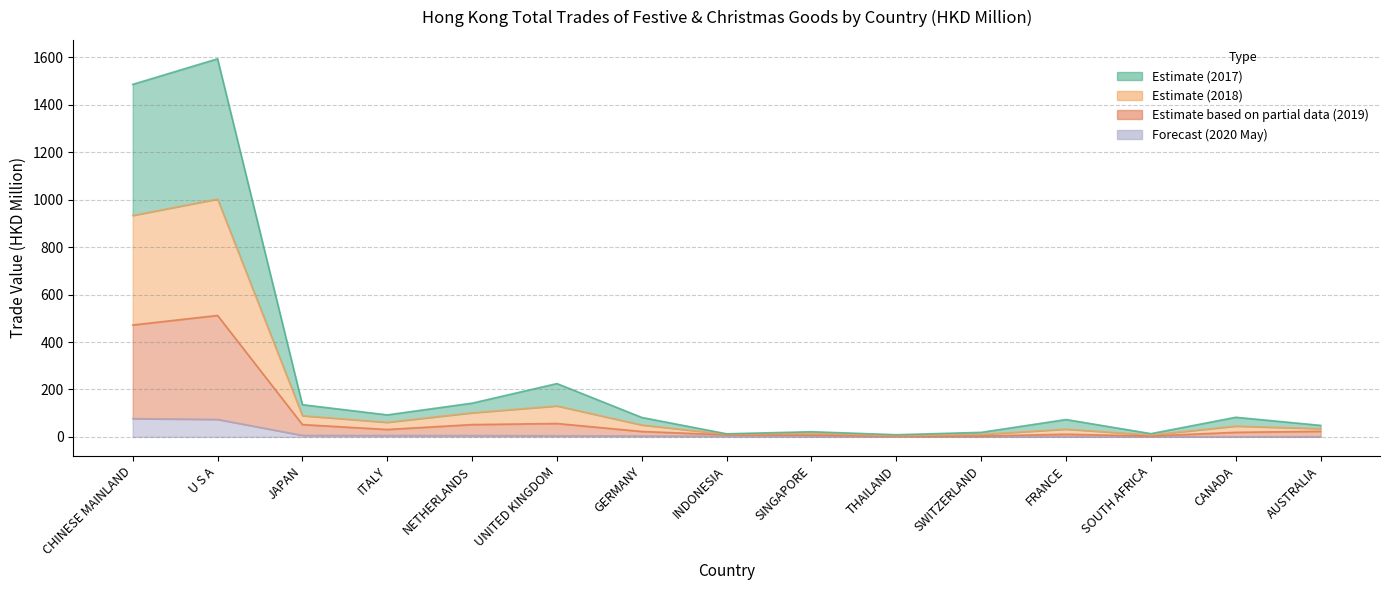

Where does the 201812 series first go above 45?

CHINESE MAINLAND